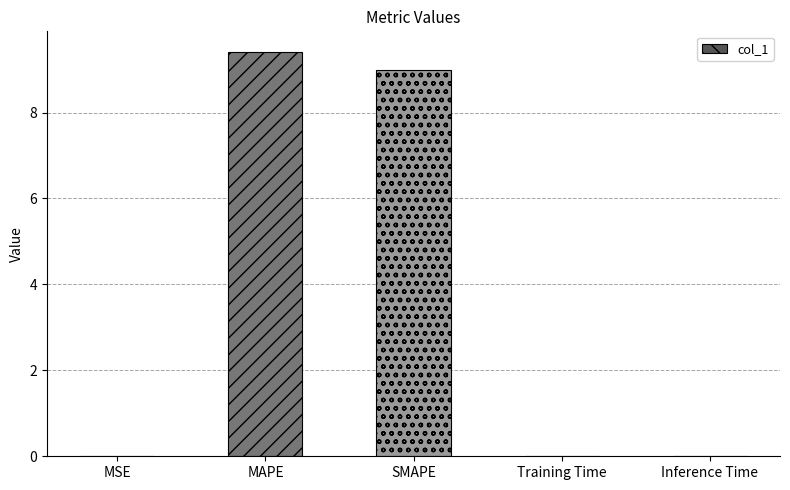

Which has a higher value, MSE or SMAPE?

SMAPE